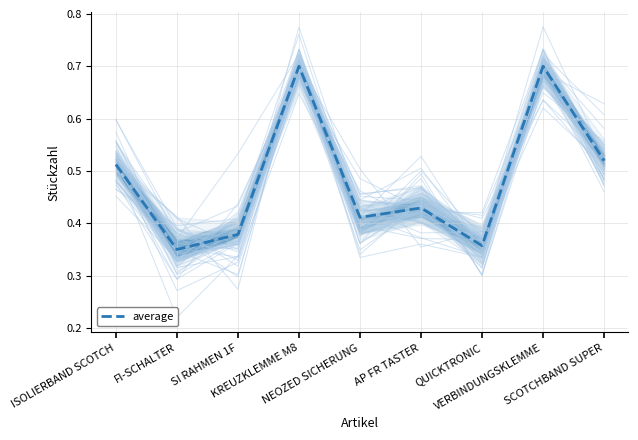

How many lines are shown in the chart?

1